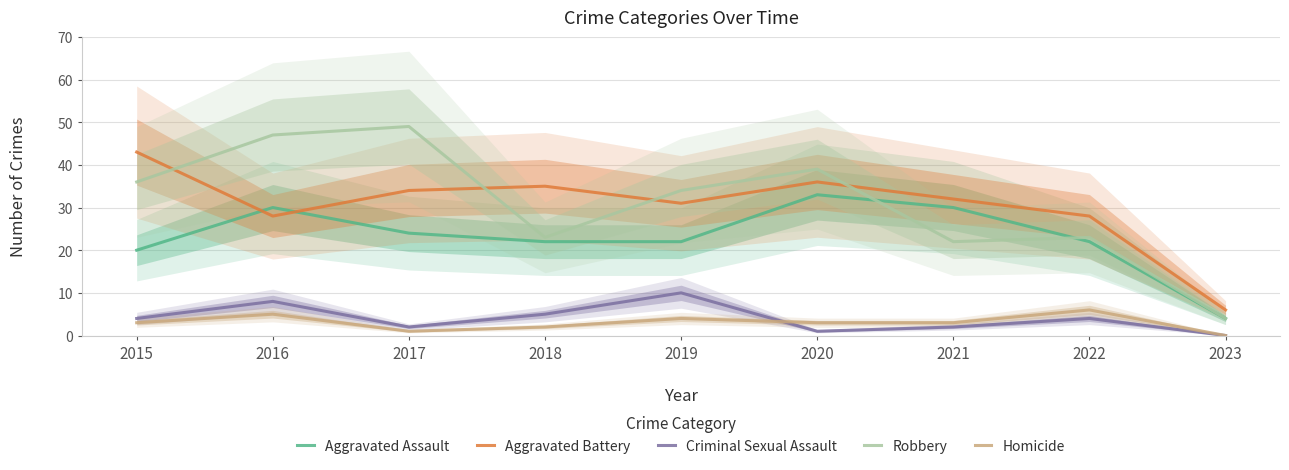

What is the sum of the Criminal Sexual Assault values at 2017 and 2023?

2